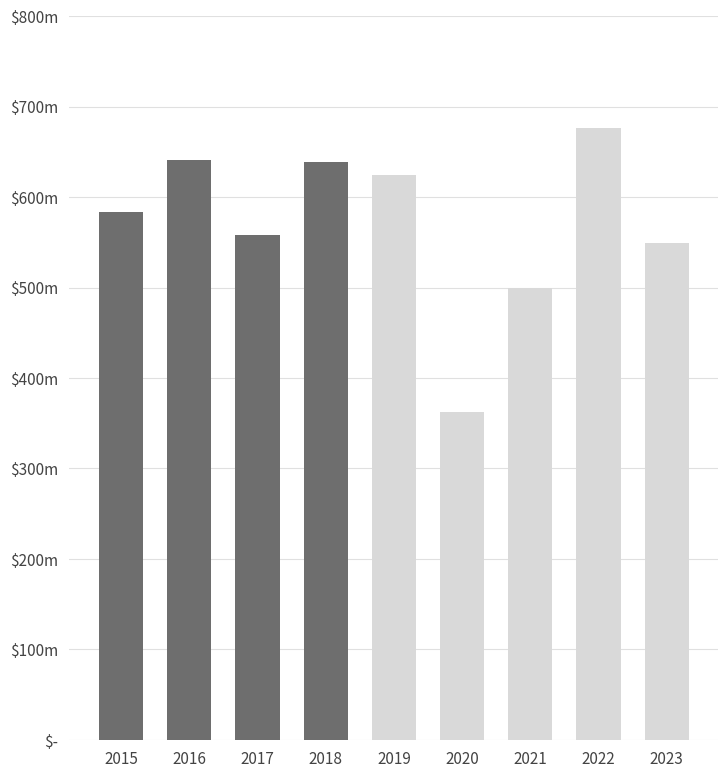

Are the bars horizontal?

No